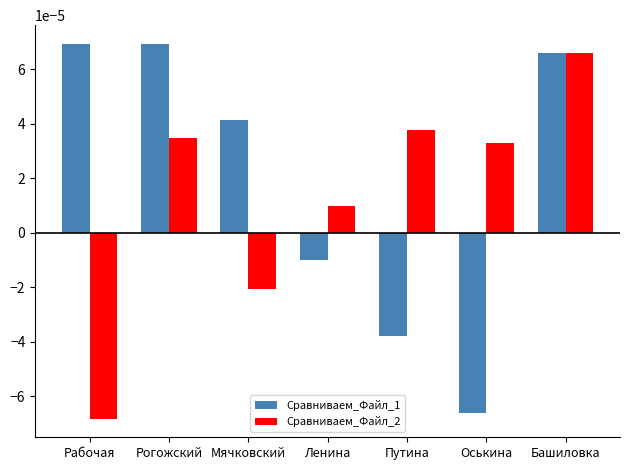

At Ленина, list the series in order from largest to smallest.

Сравниваем_Файл_2, Сравниваем_Файл_1